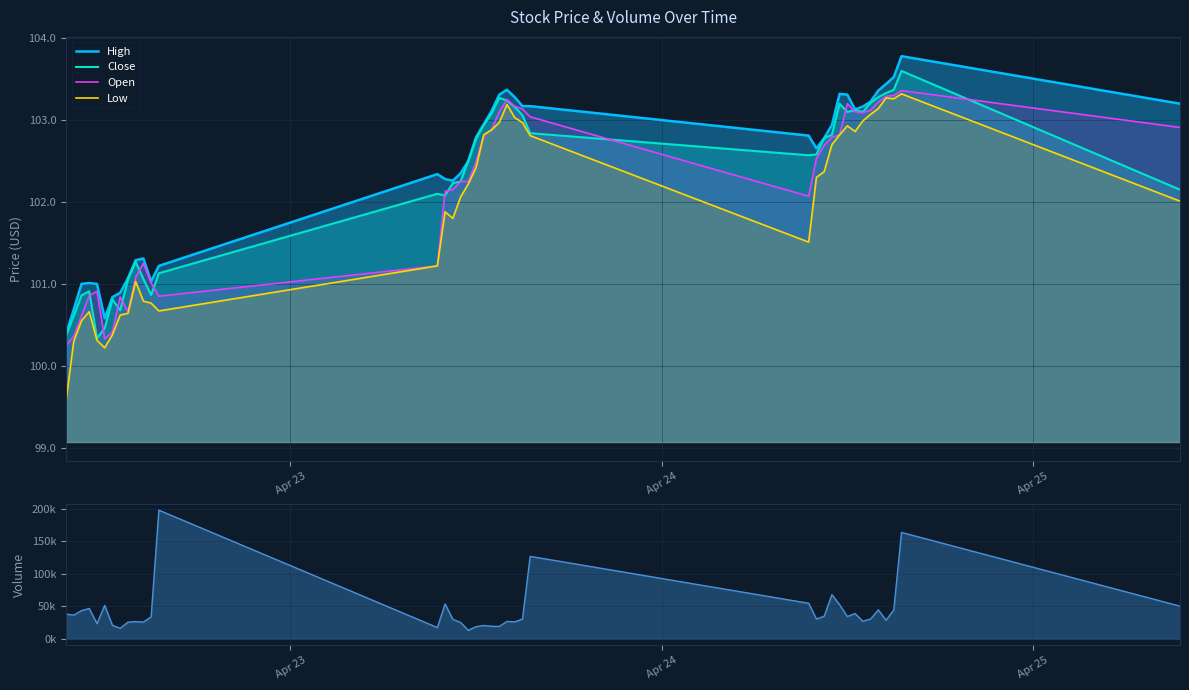

True or false: Low and High cross at least once.

False